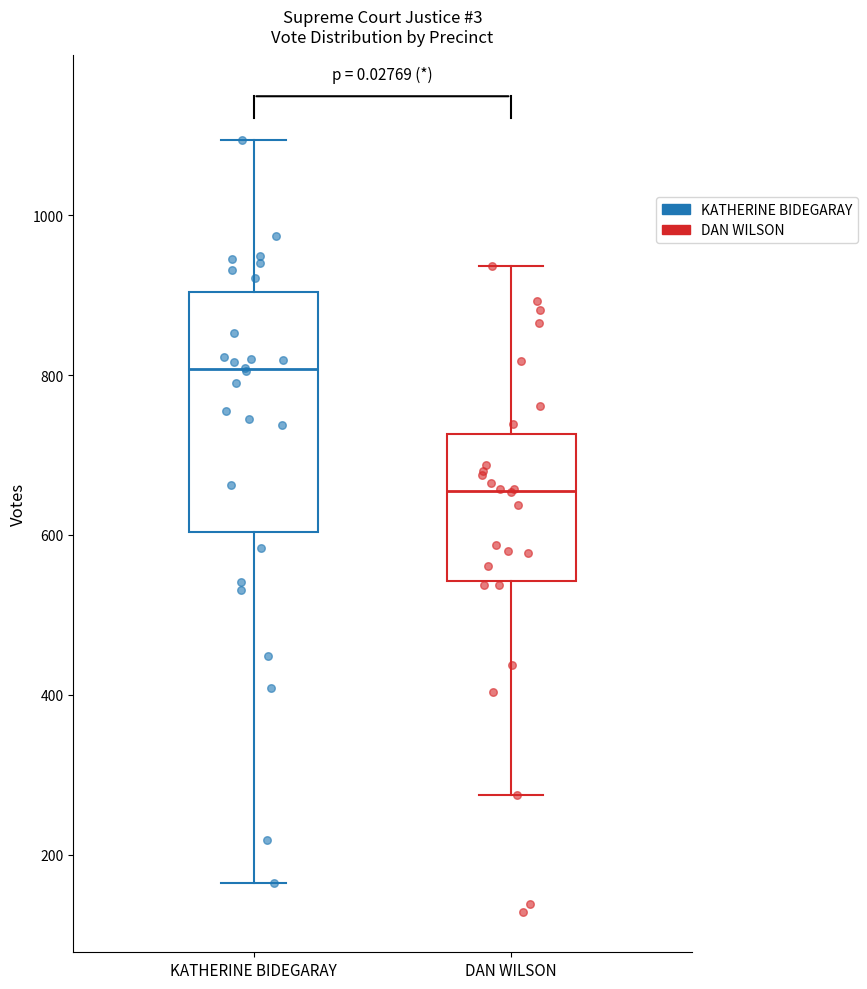

Reading left to right, read every box against the y-axis: the position of its median line, the range the box covers, and the ends of its whiskers. The values are not printed on the chart, so give them approximately, as read against the axis.

KATHERINE BIDEGARAY: median 800, box 600 to 900, whiskers 160 to 1100
DAN WILSON: median 660, box 540 to 720, whiskers 280 to 940